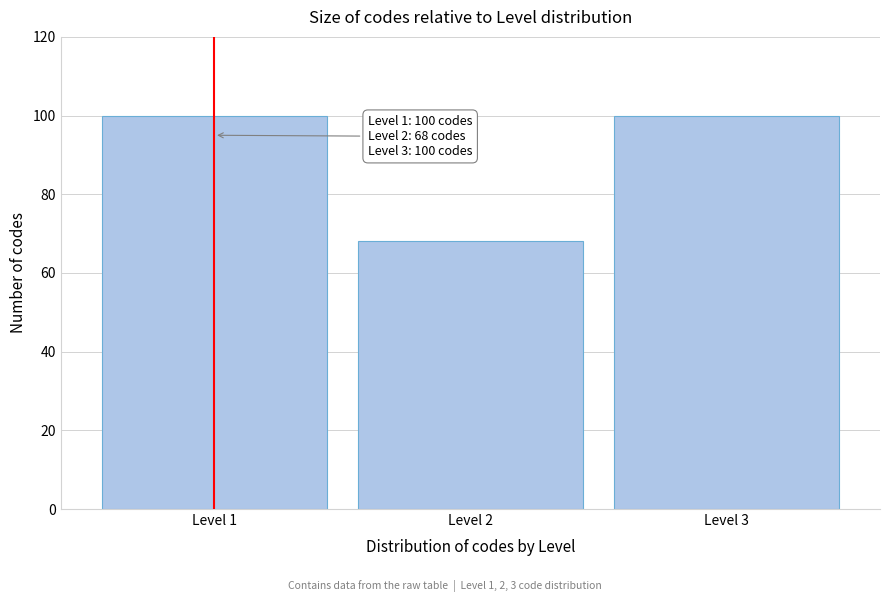

Reading left to right, list all the values displayed in this chart.

Level 1=100	Level 2=68	Level 3=100